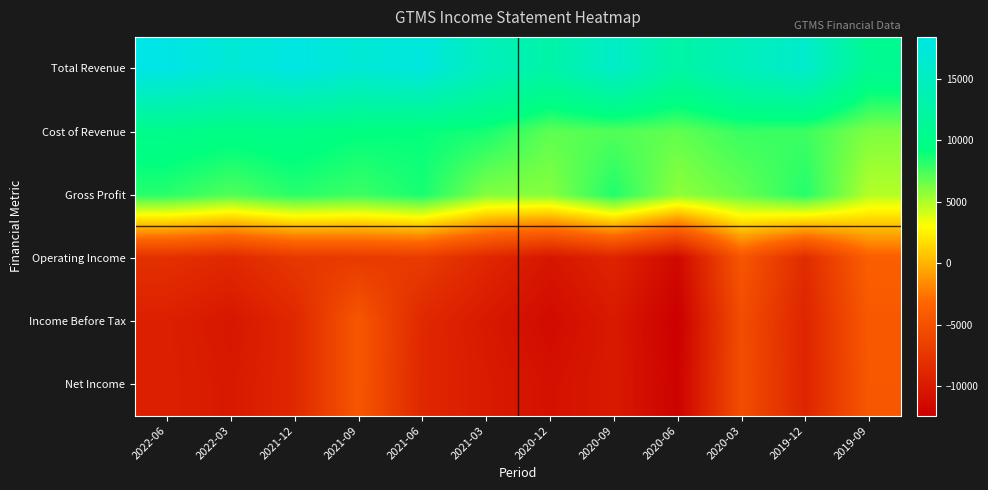

What is the maximum value shown in the chart?

18400